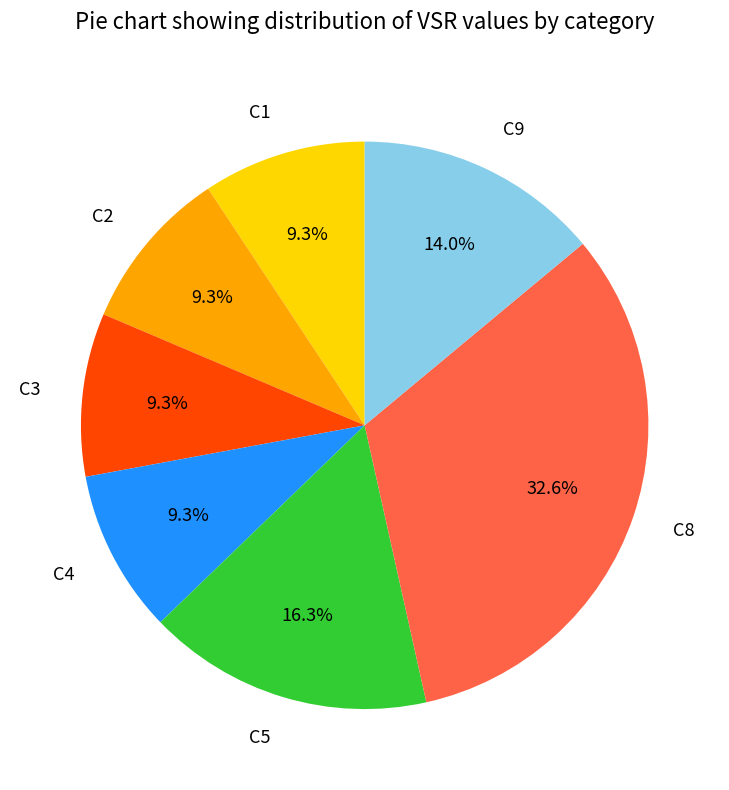

What is the largest slice in the pie chart?

C8